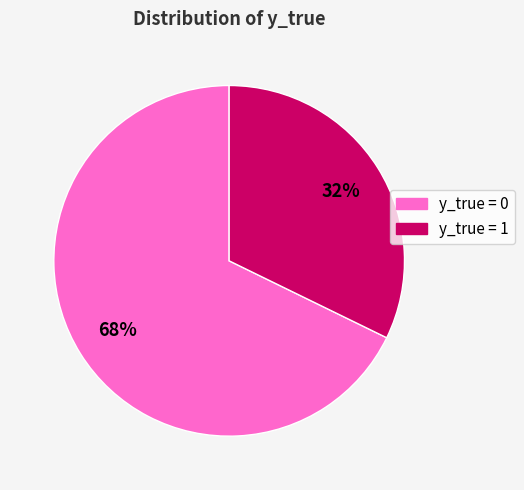

Is there a majority slice in this chart?

Yes